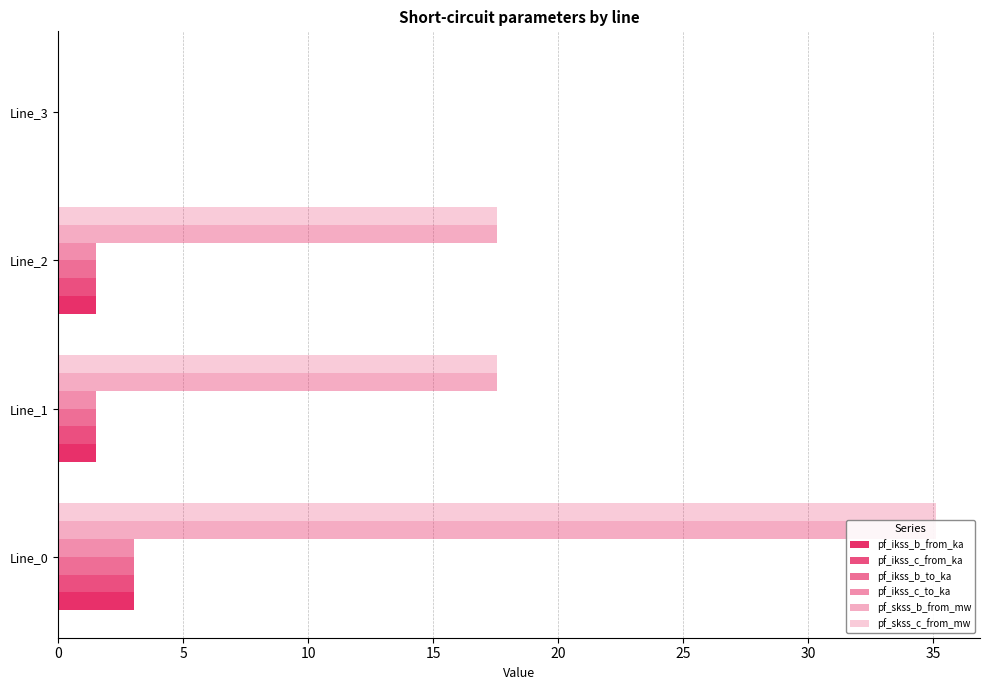

What are all the series names shown in the legend?

pf_ikss_b_from_ka, pf_ikss_c_from_ka, pf_ikss_b_to_ka, pf_ikss_c_to_ka, pf_skss_b_from_mw, pf_skss_c_from_mw